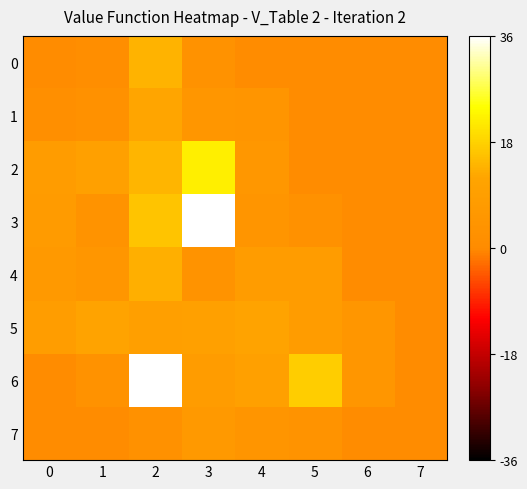

Which series has the largest total across all categories?

6